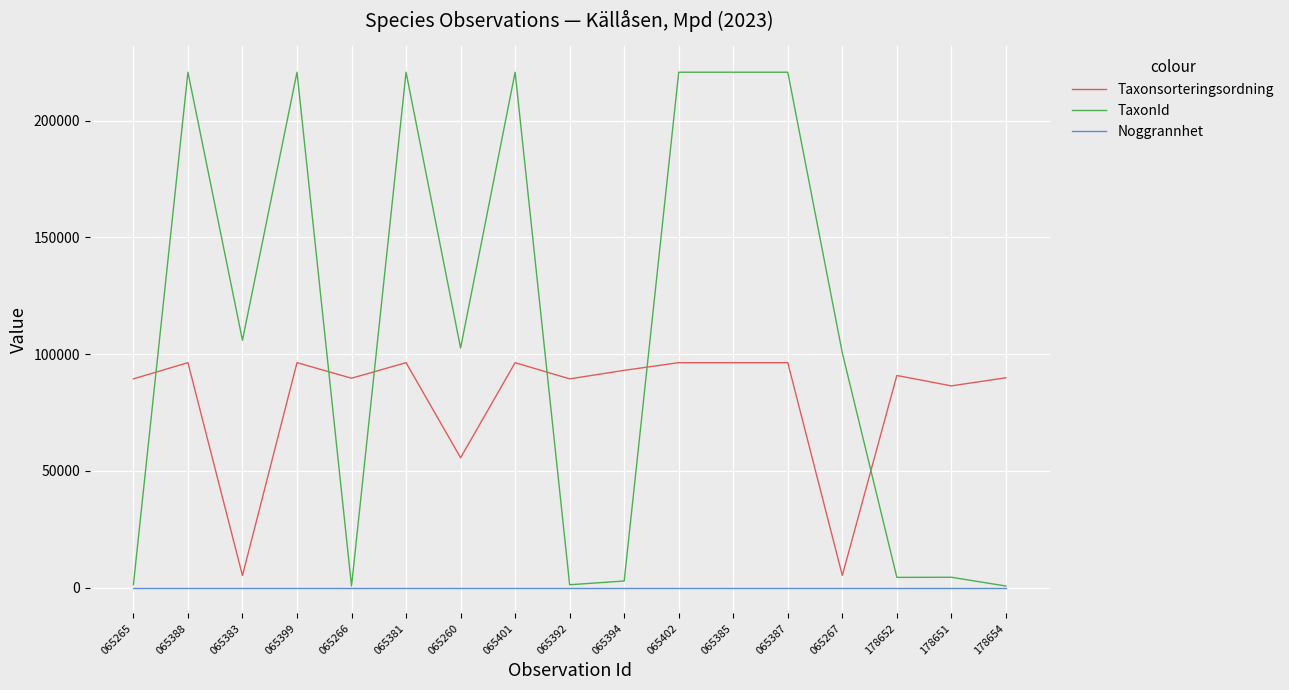

What is the maximum value for Taxonsorteringsordning?

96348